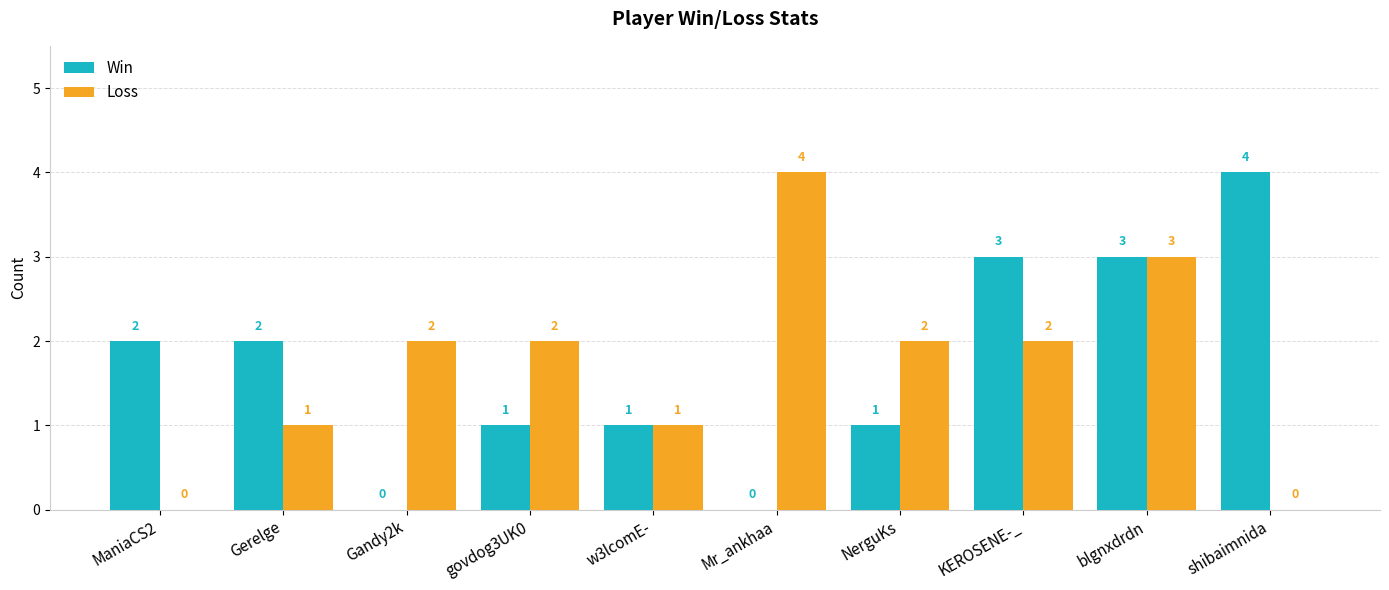

Are the bars grouped side by side (vs. stacked)?

Yes